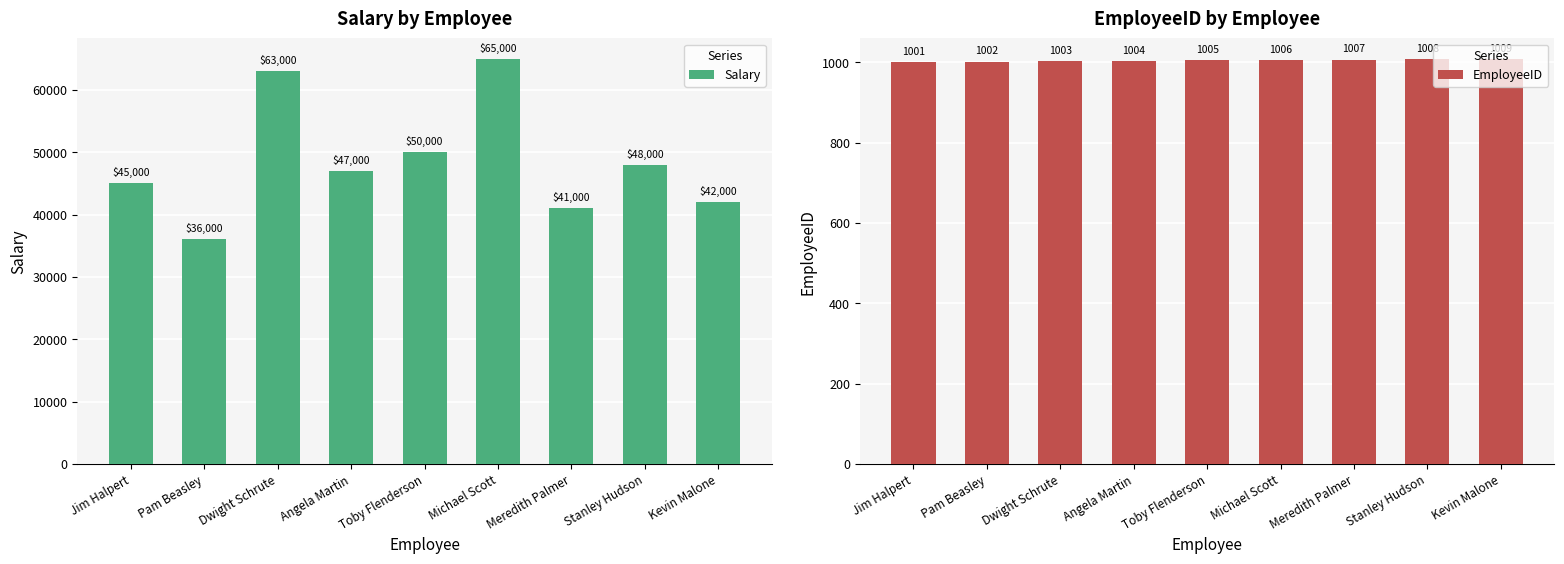

The EmployeeID series shows 1009 at Kevin Malone. True or false?

True